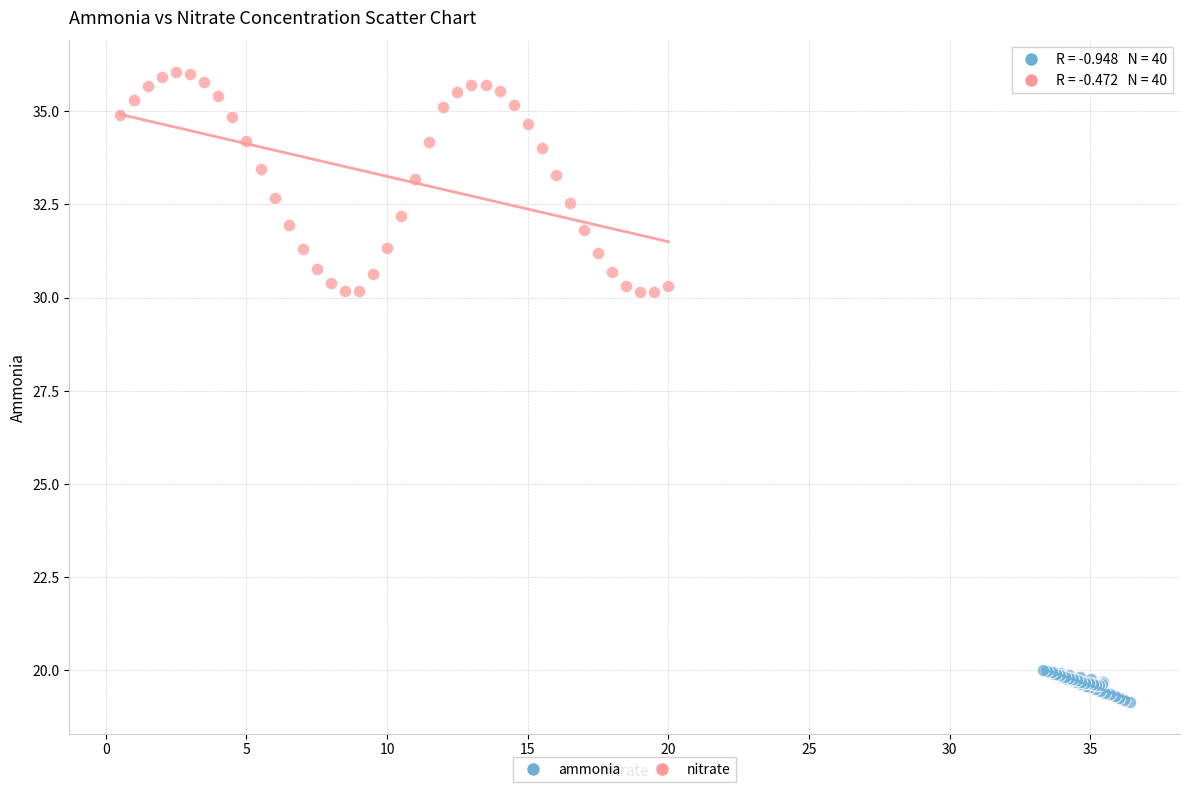

Which series reaches the maximum Y coordinate?

nitrate